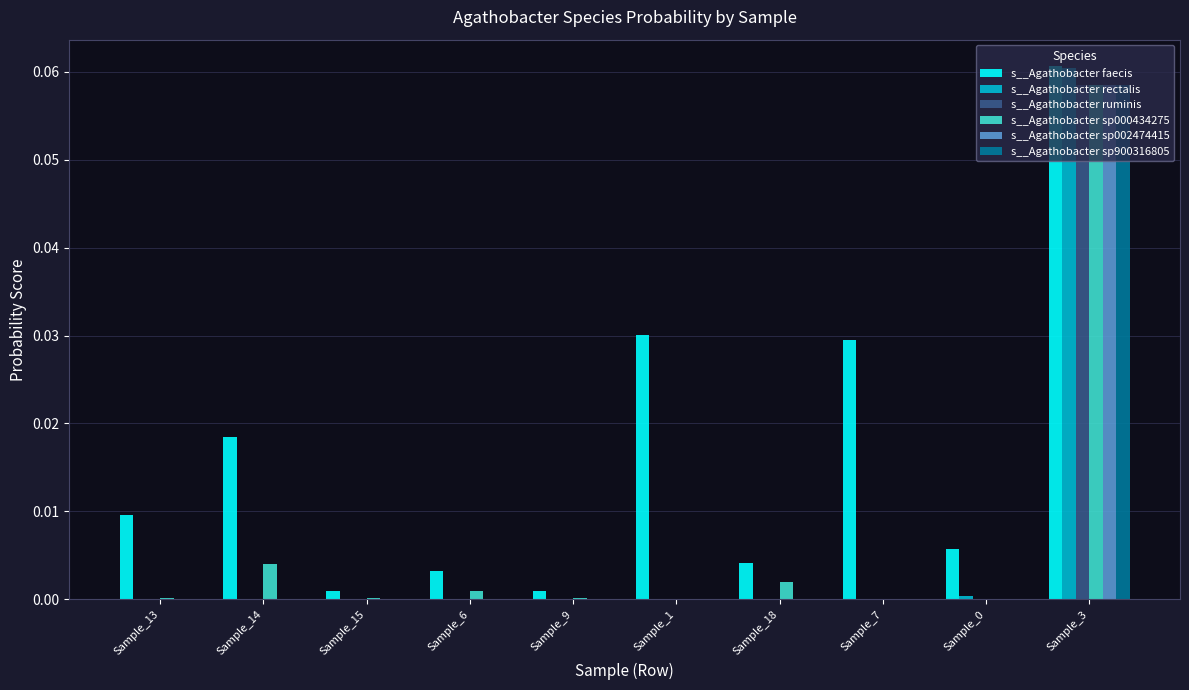

Which series changed the most between Sample_0 and Sample_3?

s__Agathobacter rectalis